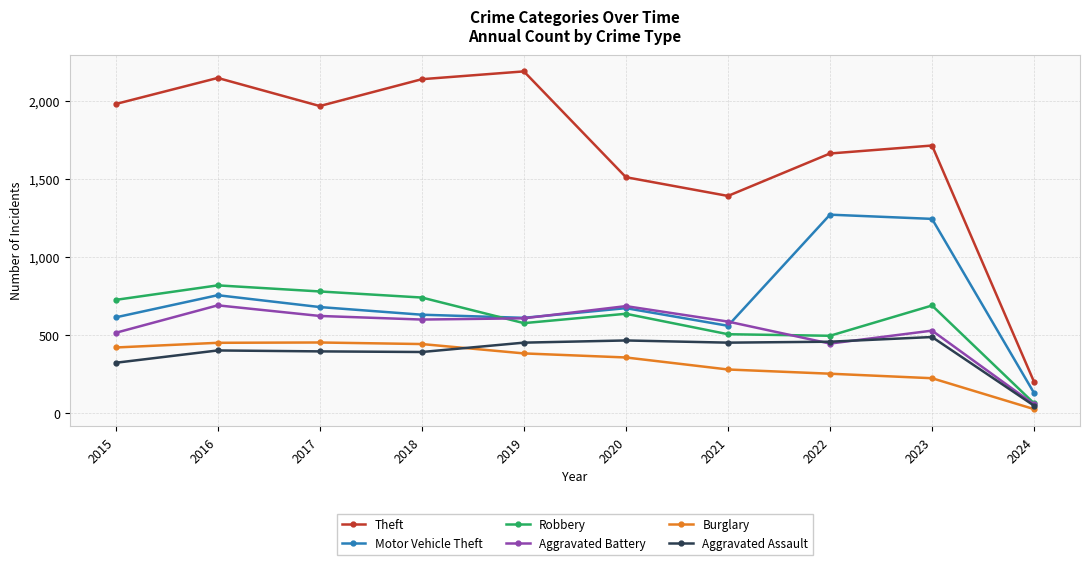

What is the spread (max minus min) of values at 2020?

1155